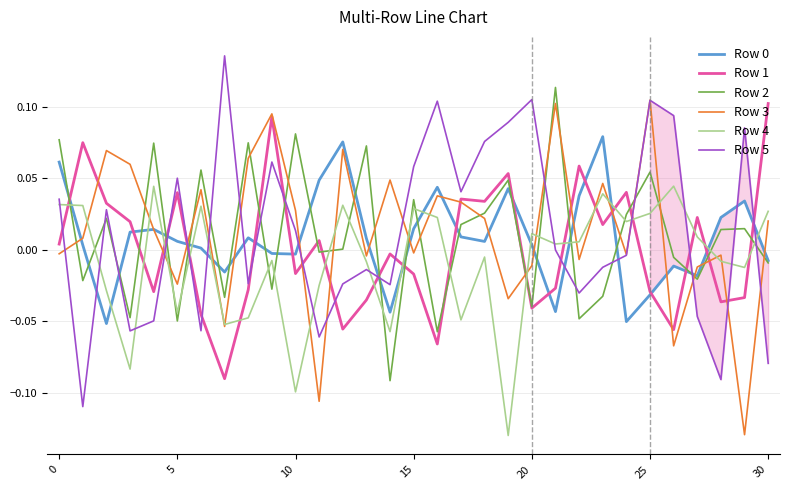

In Row 4, how many points are lower than both neighbors (excluding endpoints)?

10